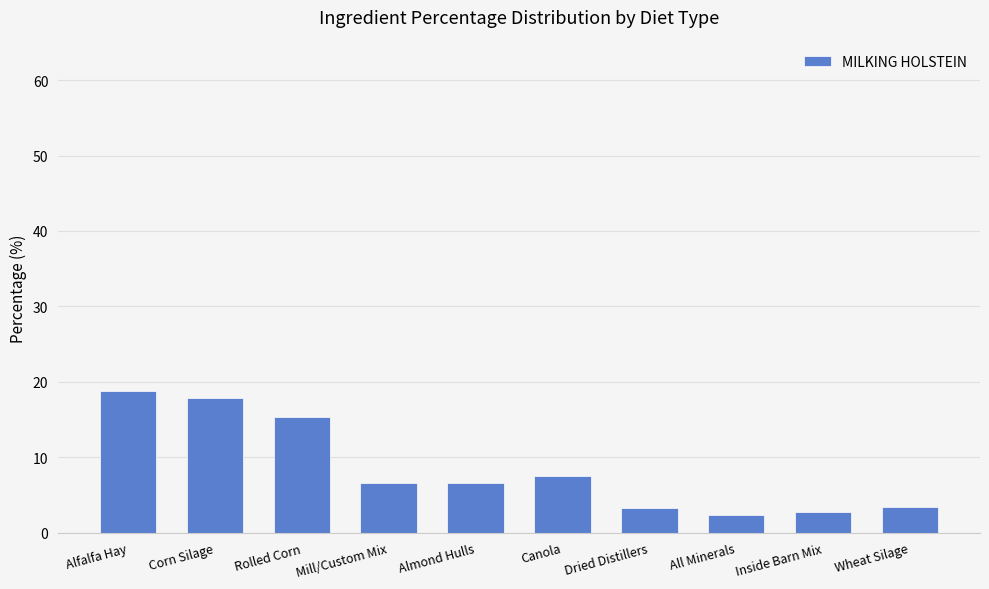

Count the number of values greater than 6.

6